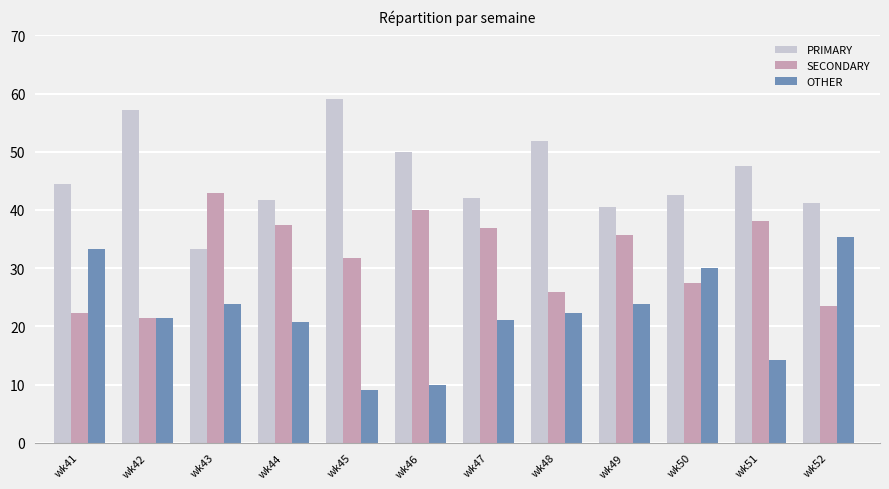

Is it true that SECONDARY equals 11.9 at wk52?

False